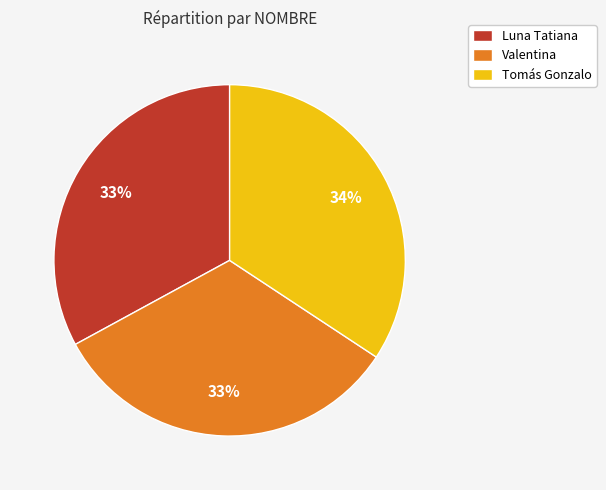

Is Tomás Gonzalo the majority of the pie?

No